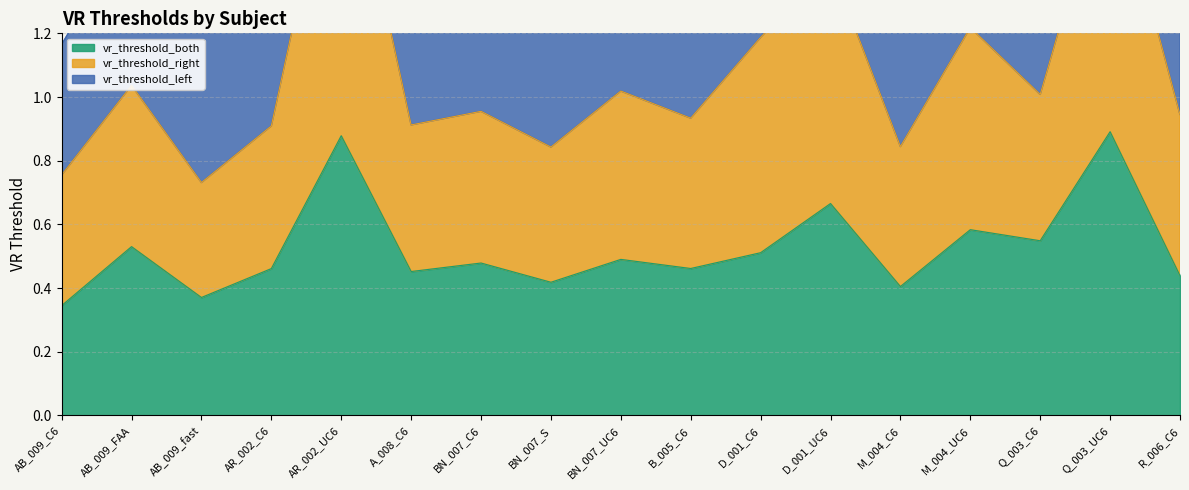

The vr_threshold_both series shows 0.4 at M_004_C6. True or false?

True